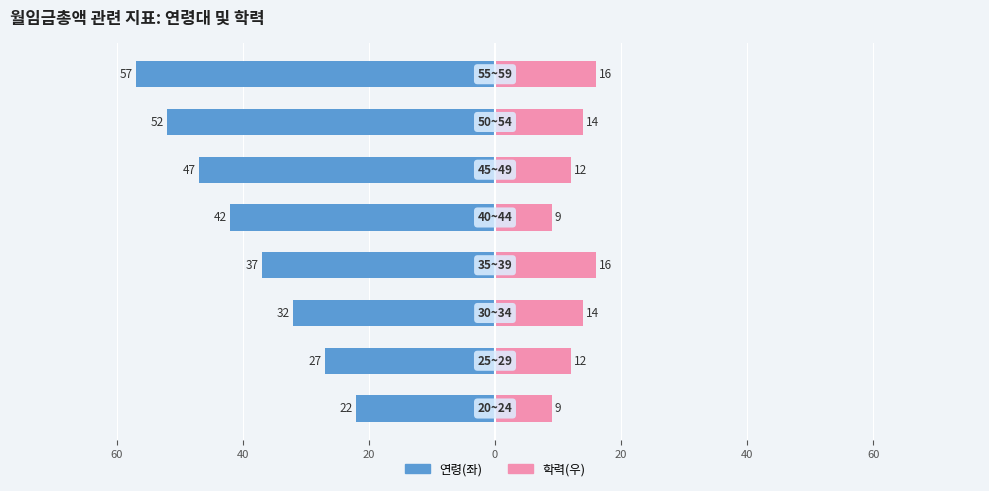

What are all the series names shown in the legend?

연령(좌), 학력(우)